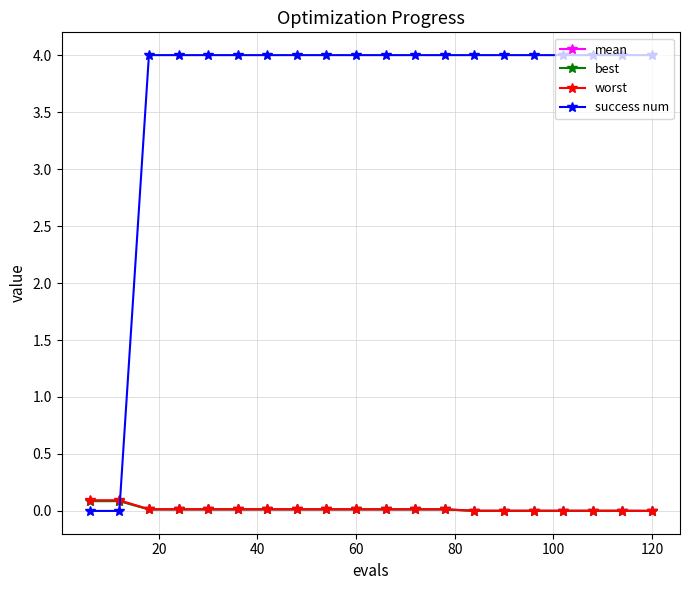

At how many categories does at least one series exceed 2?

18